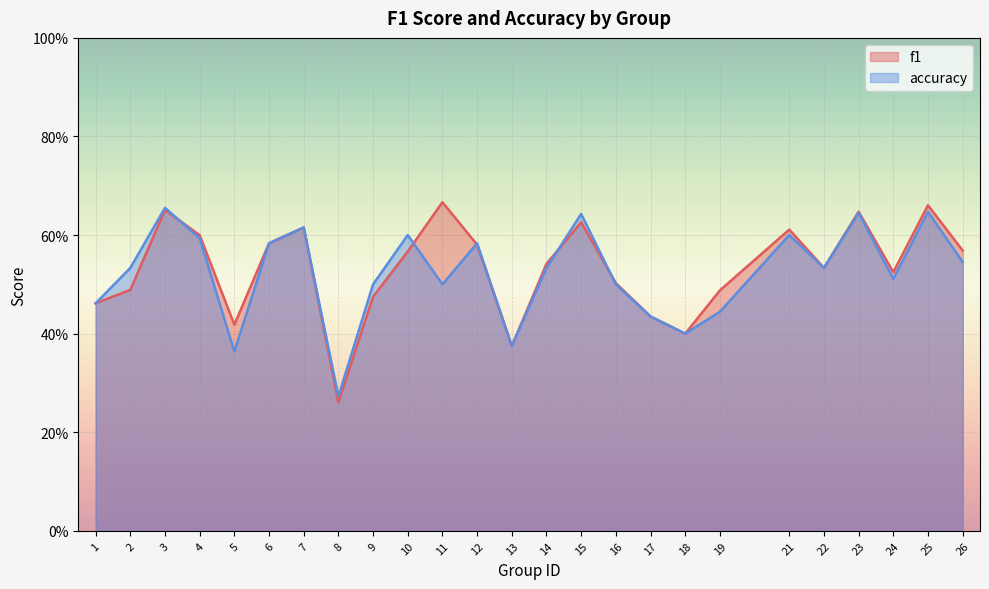

Reading right to left, what are all the values shown in this chart?

f1: 0.6	0.7	0.5	0.6	0.5	0.6	0.5	0.4	0.4	0.5	0.6	0.5	0.4	0.6	0.7	0.6	0.5	0.3	0.6	0.6	0.4	0.6	0.7	0.5	0.5
accuracy: 0.5	0.6	0.5	0.6	0.5	0.6	0.4	0.4	0.4	0.5	0.6	0.5	0.4	0.6	0.5	0.6	0.5	0.3	0.6	0.6	0.4	0.6	0.7	0.5	0.5